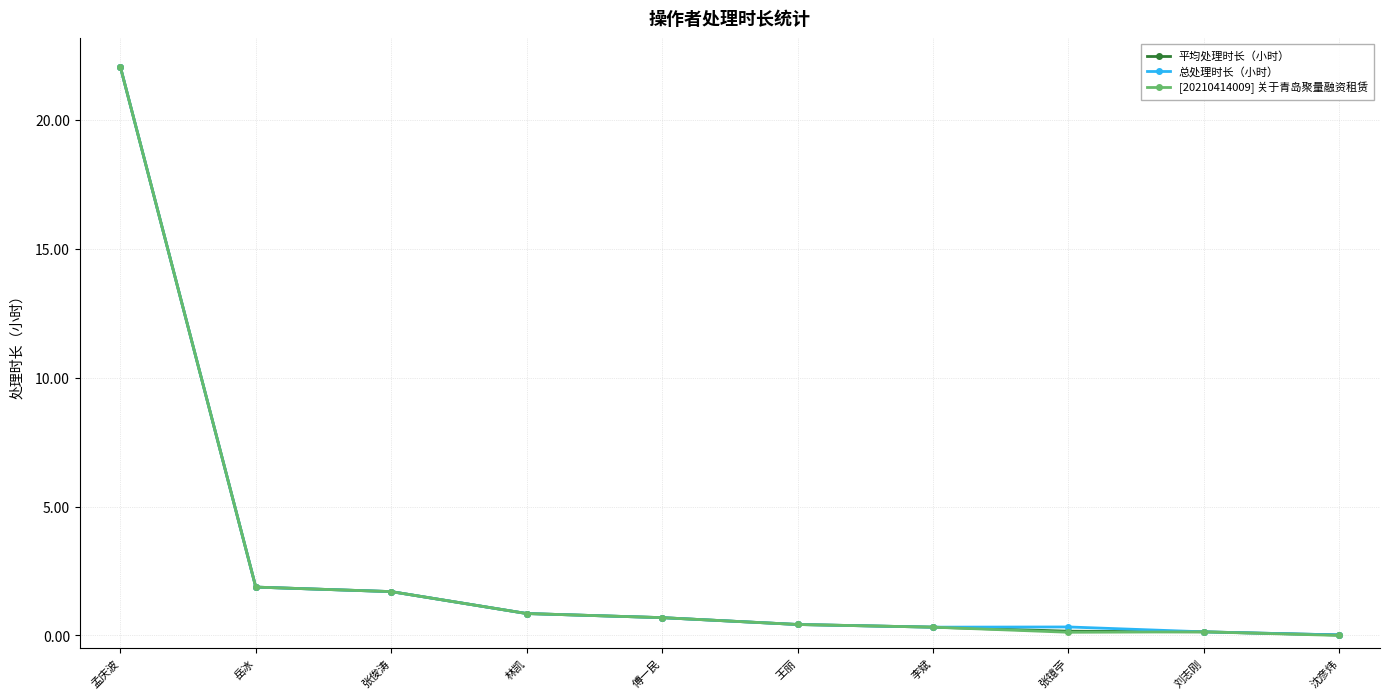

What is the difference between the 平均处理时长（小时） values at 孟庆波 and 李斌?

21.7